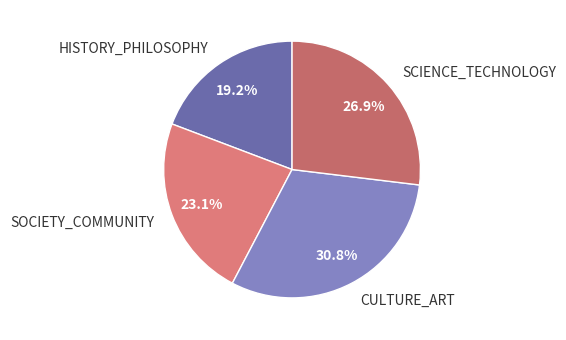

To the nearest percent, what is the difference between the largest and smallest slice percentages?

12%